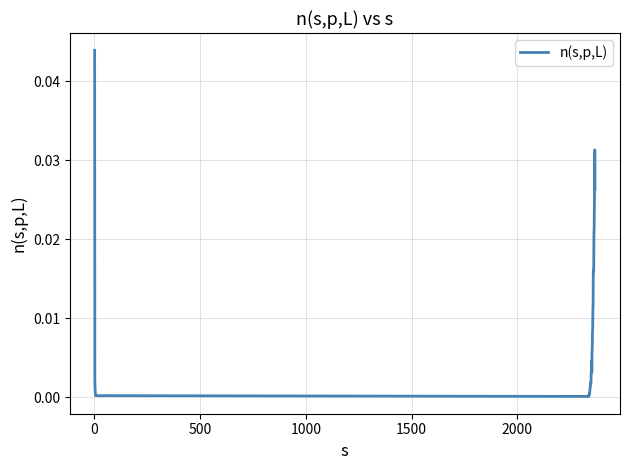

At which label is the value closest to 0?

2000